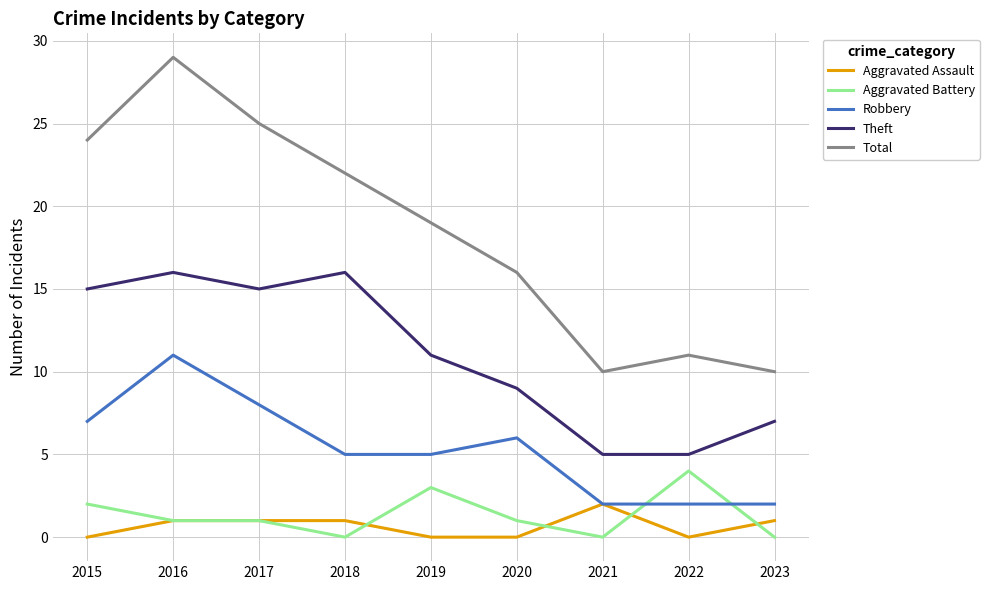

True or false: Total has more than 1 points higher than both neighbors.

True